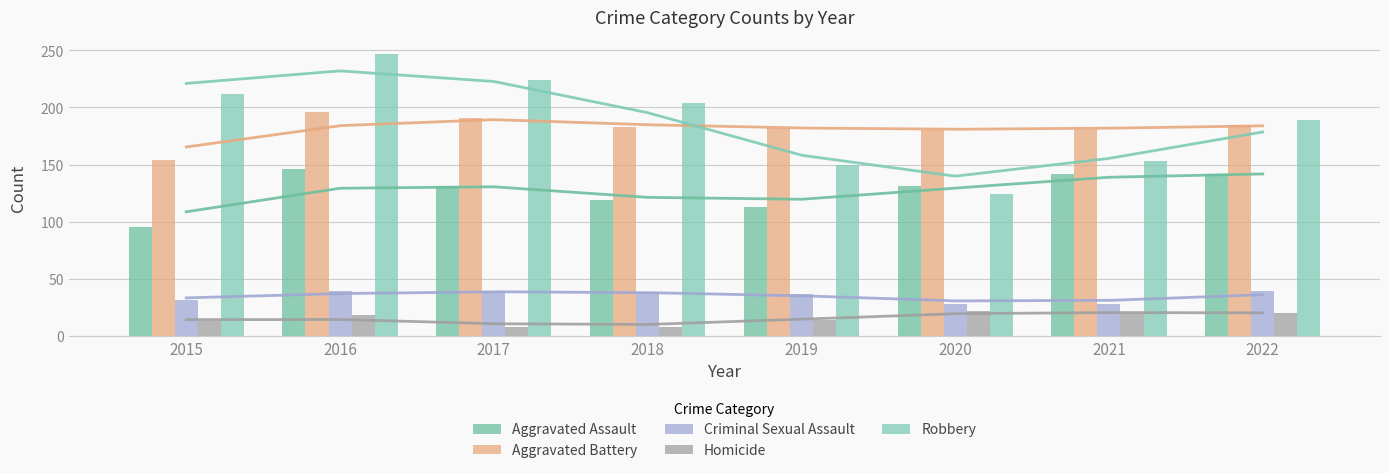

Which category has the highest value in the Aggravated Battery series?

2016